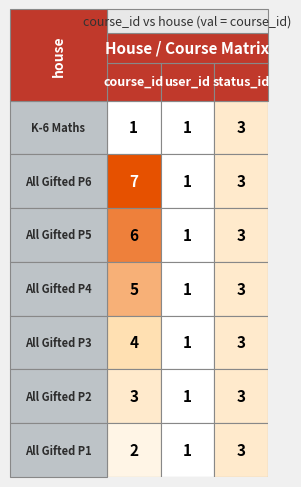

Which series has the largest total across all categories?

All Gifted P6